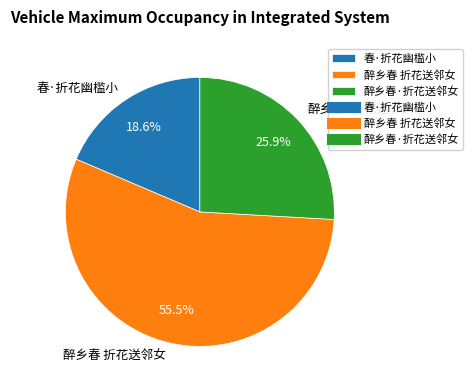

Which slice is the smallest?

春·折花幽槛小